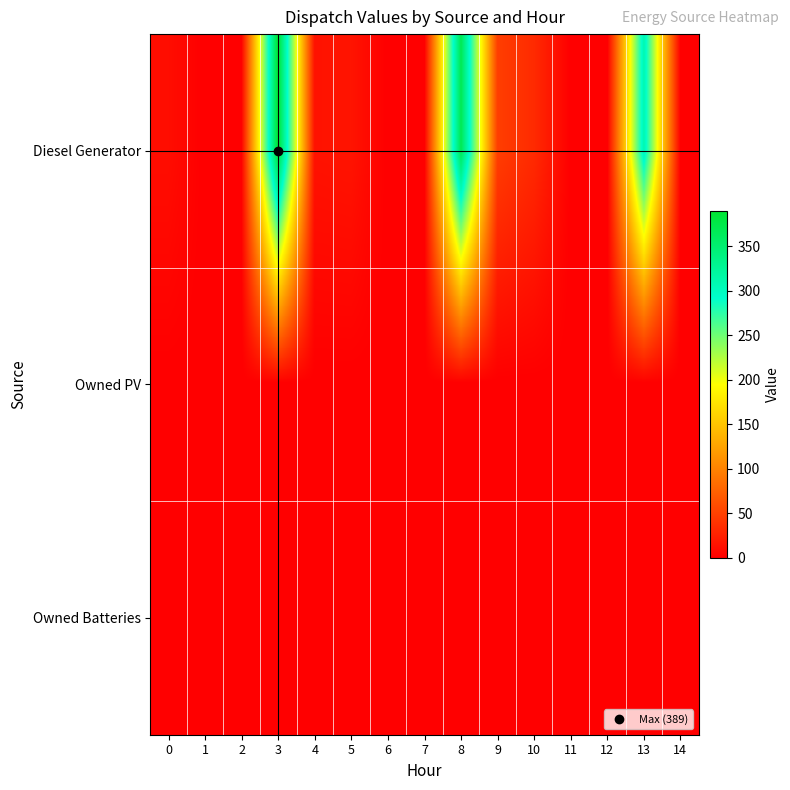

Reading left to right, extract all data points from this chart.

Diesel Generator: 0=11	1=0	2=0	3=389	4=15	5=16	6=0	7=0	8=369	9=48	10=33	11=0	12=0	13=310	14=0
Owned PV: 0=0	1=0	2=0	3=0	4=0	5=0	6=0	7=0	8=0	9=0	10=0	11=0	12=0	13=0	14=0
Owned Batteries: 0=0	1=0	2=0	3=0	4=0	5=0	6=0	7=0	8=0	9=0	10=0	11=0	12=0	13=0	14=0